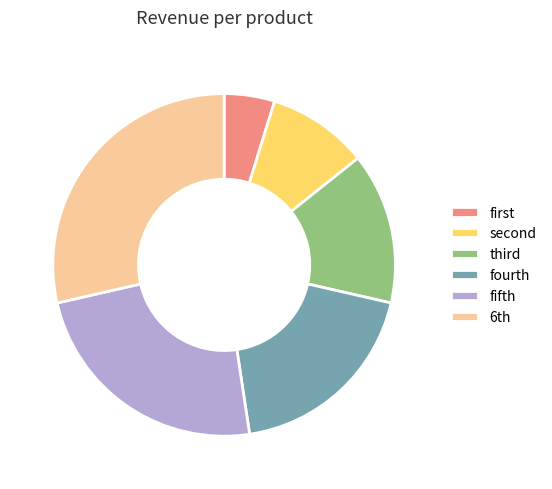

Count the number of slices in the pie.

6